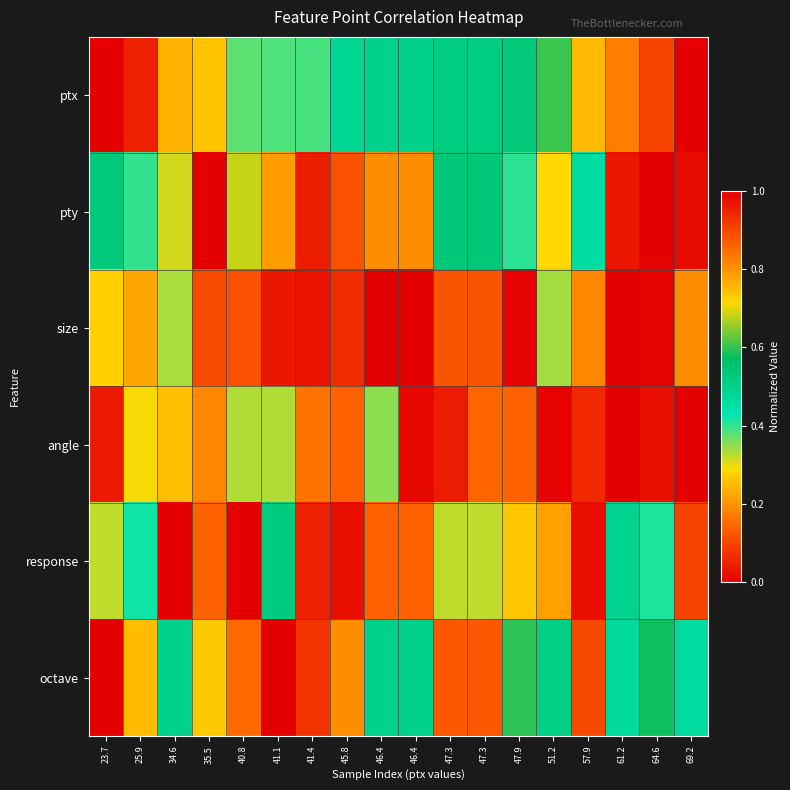

Reading right to left, what are all the values shown in this chart?

ptx: 69.2=1.0	64.6=0.9	61.2=0.8	57.9=0.8	51.2=0.6	47.9=0.5	47.3=0.5	47.3=0.5	46.4=0.5	46.4=0.5	45.8=0.5	41.4=0.4	41.1=0.4	40.8=0.4	35.5=0.3	34.6=0.2	25.9=0.0	23.7=0.0
pty: 69.2=1.0	64.6=1.0	61.2=1.0	57.9=0.5	51.2=0.7	47.9=0.4	47.3=0.5	47.3=0.5	46.4=0.8	46.4=0.8	45.8=0.1	41.4=0.0	41.1=0.8	40.8=0.7	35.5=0.0	34.6=0.3	25.9=0.4	23.7=0.5
size: 69.2=0.2	64.6=0.0	61.2=1.0	57.9=0.8	51.2=0.3	47.9=0.0	47.3=0.1	47.3=0.1	46.4=0.0	46.4=0.0	45.8=0.1	41.4=0.0	41.1=0.0	40.8=0.1	35.5=0.1	34.6=0.3	25.9=0.2	23.7=0.3
angle: 69.2=0.0	64.6=0.0	61.2=1.0	57.9=0.9	51.2=0.0	47.9=0.9	47.3=0.9	47.3=0.0	46.4=1.0	46.4=0.3	45.8=0.9	41.4=0.8	41.1=0.3	40.8=0.3	35.5=0.8	34.6=0.7	25.9=0.3	23.7=1.0
response: 69.2=0.1	64.6=0.4	61.2=0.5	57.9=0.0	51.2=0.2	47.9=0.3	47.3=0.3	47.3=0.3	46.4=0.9	46.4=0.9	45.8=0.0	41.4=0.0	41.1=0.5	40.8=1.0	35.5=0.1	34.6=0.0	25.9=0.4	23.7=0.3
octave: 69.2=0.5	64.6=0.6	61.2=0.5	57.9=0.9	51.2=0.5	47.9=0.6	47.3=0.9	47.3=0.9	46.4=0.5	46.4=0.5	45.8=0.2	41.4=0.9	41.1=1.0	40.8=0.8	35.5=0.7	34.6=0.5	25.9=0.7	23.7=0.0